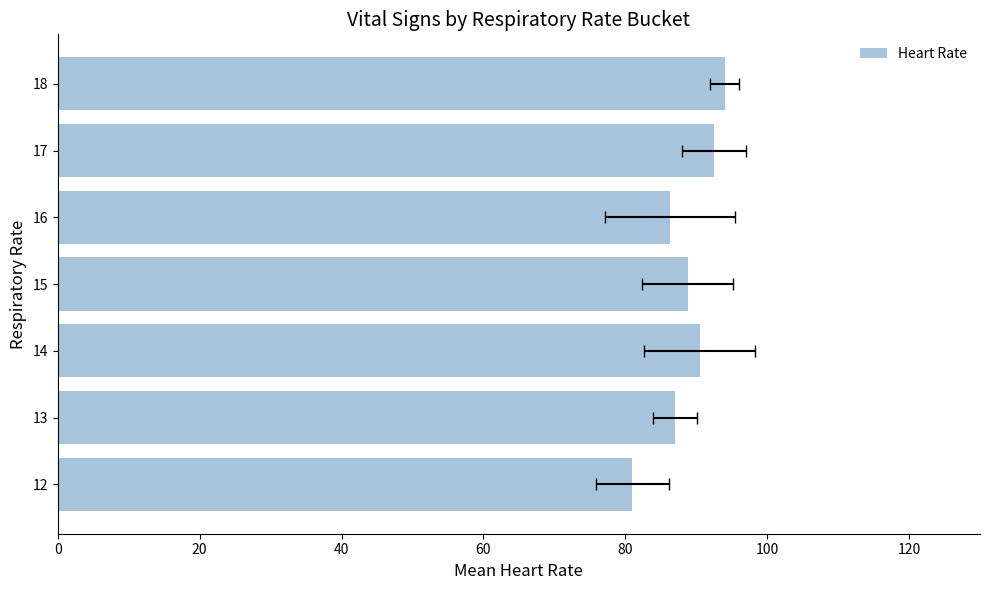

Count the number of values greater than 88.

4